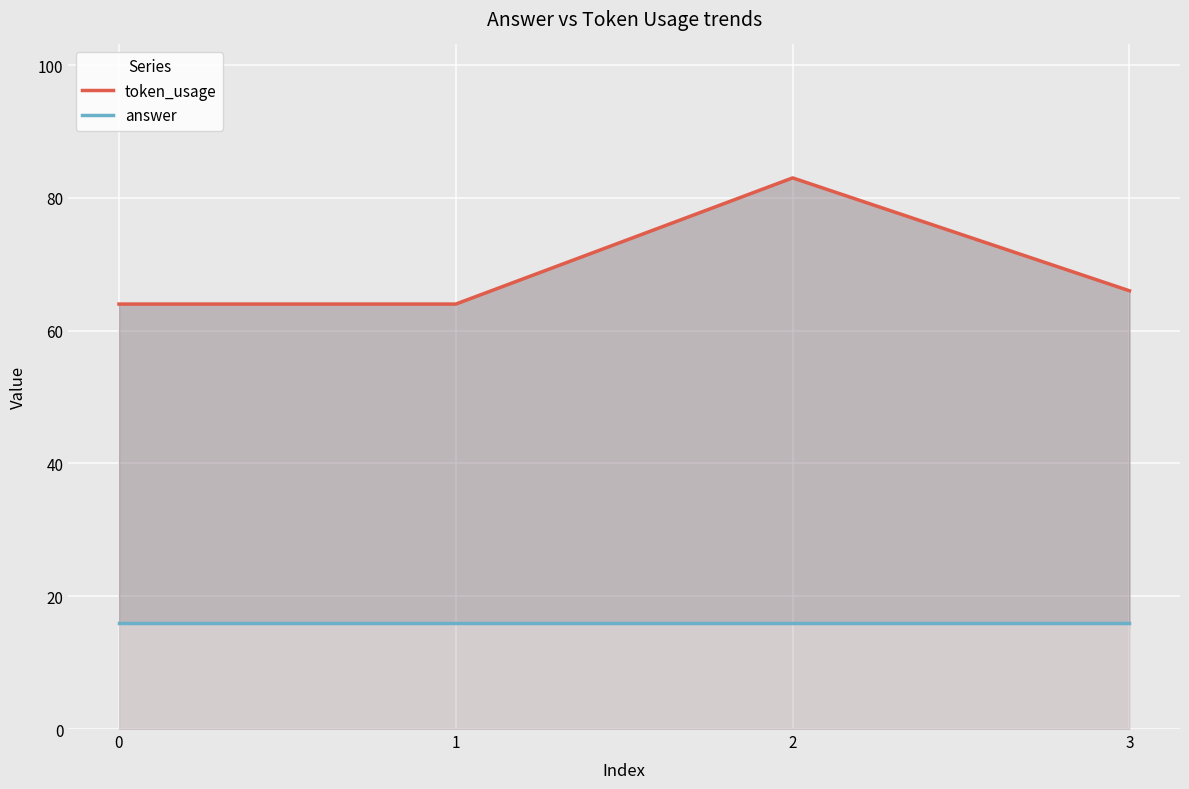

True or false: answer has more than 2 interior local peaks.

False